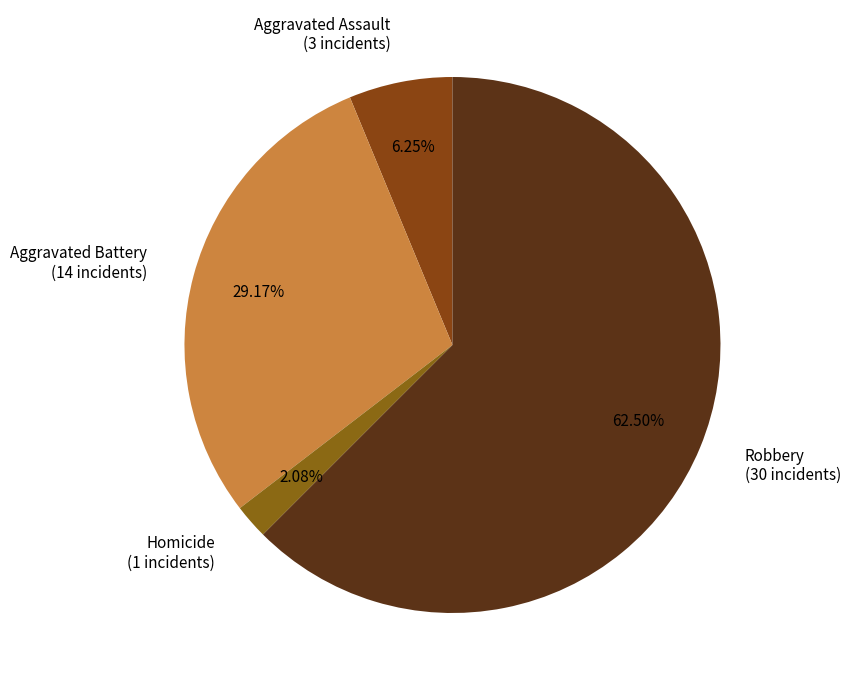

Between Homicide (1 incidents) and Aggravated Battery (14 incidents), which is larger?

Aggravated Battery (14 incidents)